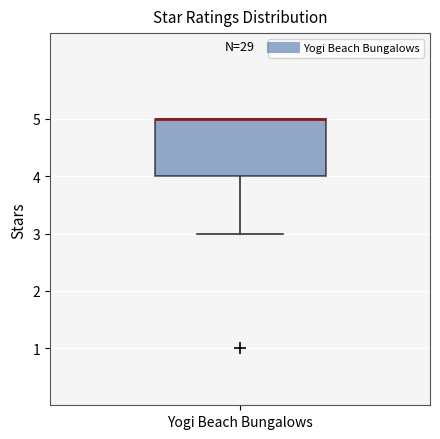

Where does the lower whisker of the box for Yogi Beach Bungalows end on the y-axis? The values are not printed on the chart, so give them approximately, as read against the axis.

3